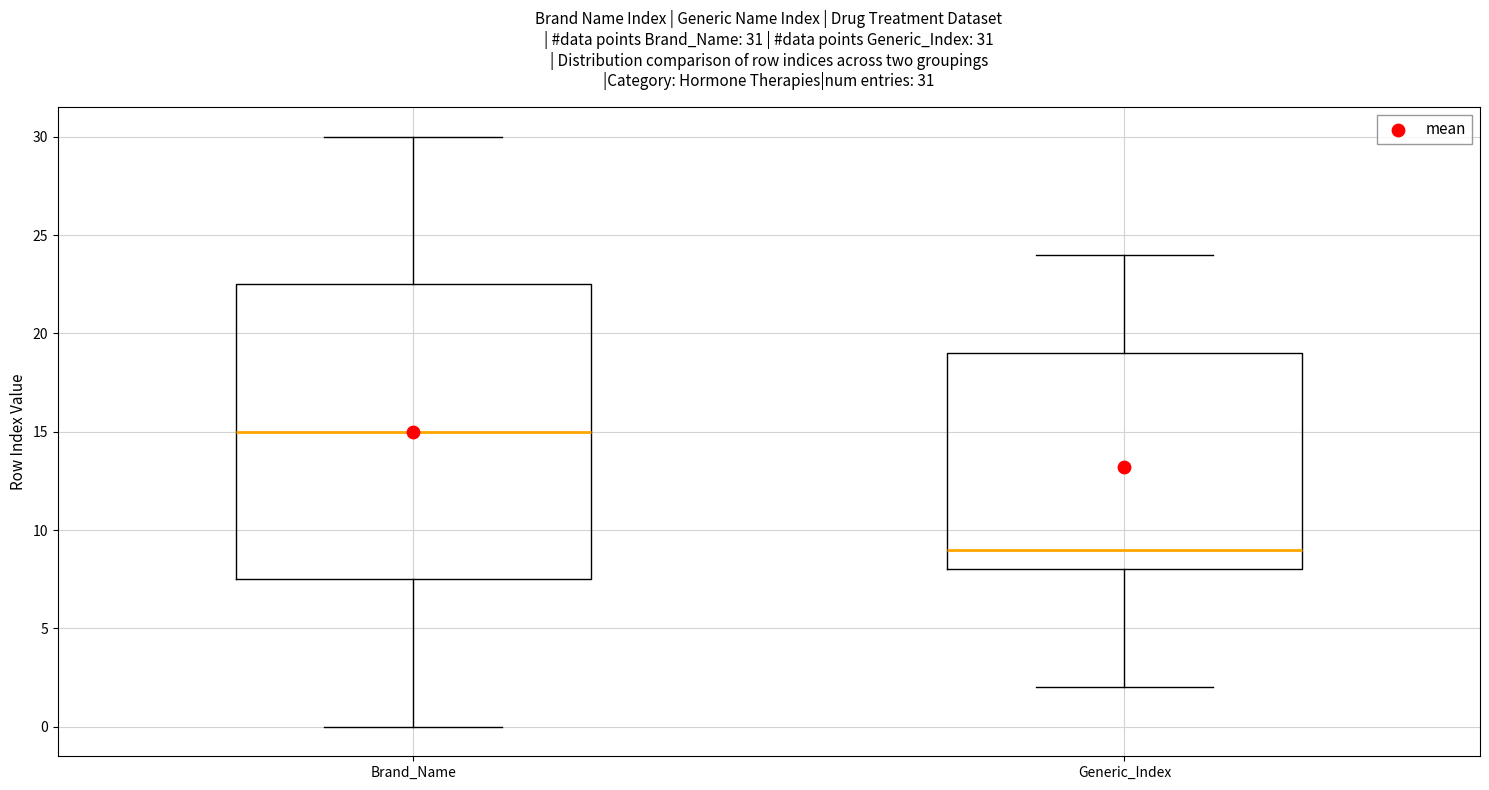

Which box's median line is the lowest?

Generic_Index